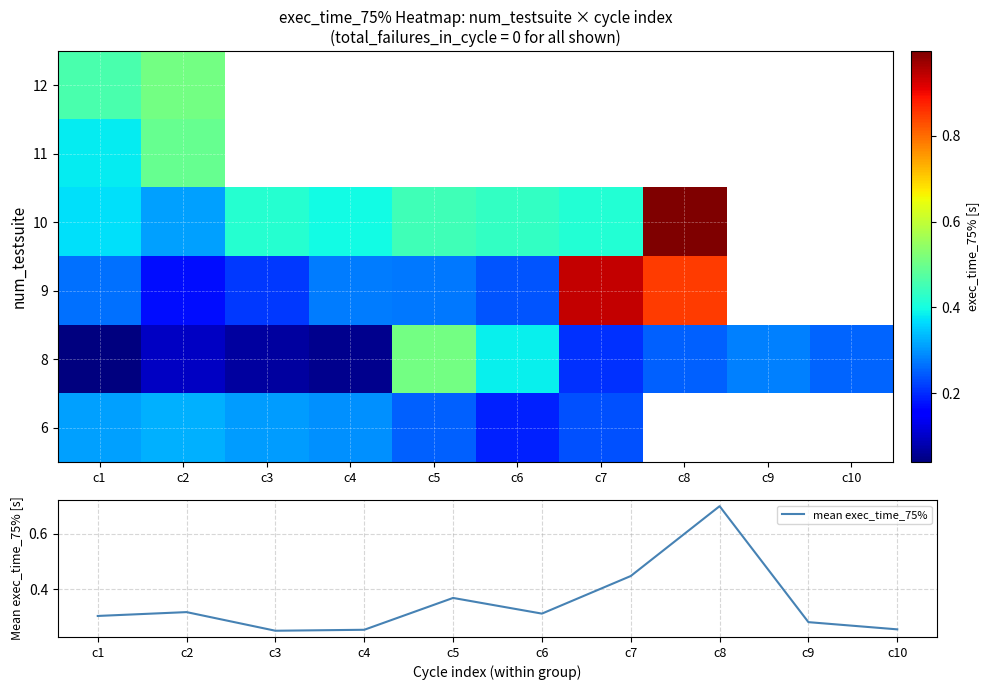

Is it true that mean exec_time_75% equals 0.5 at c2?

False